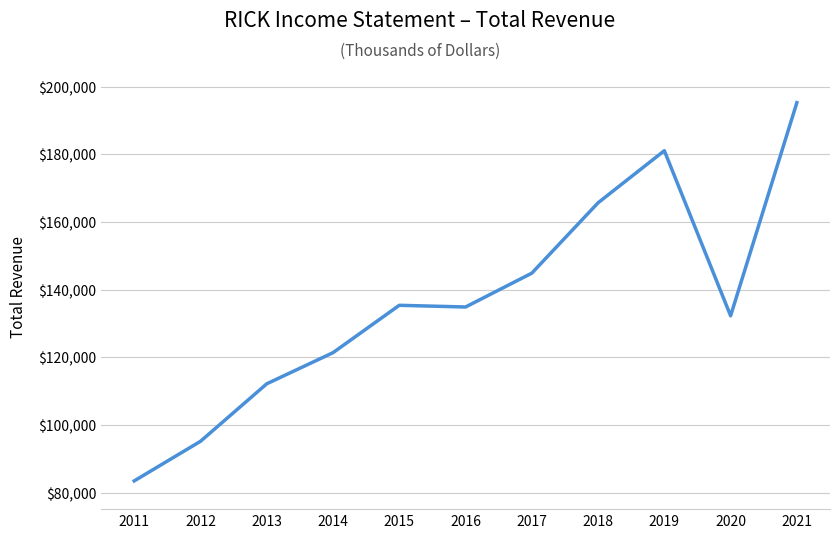

How many distinct data groups are displayed?

1